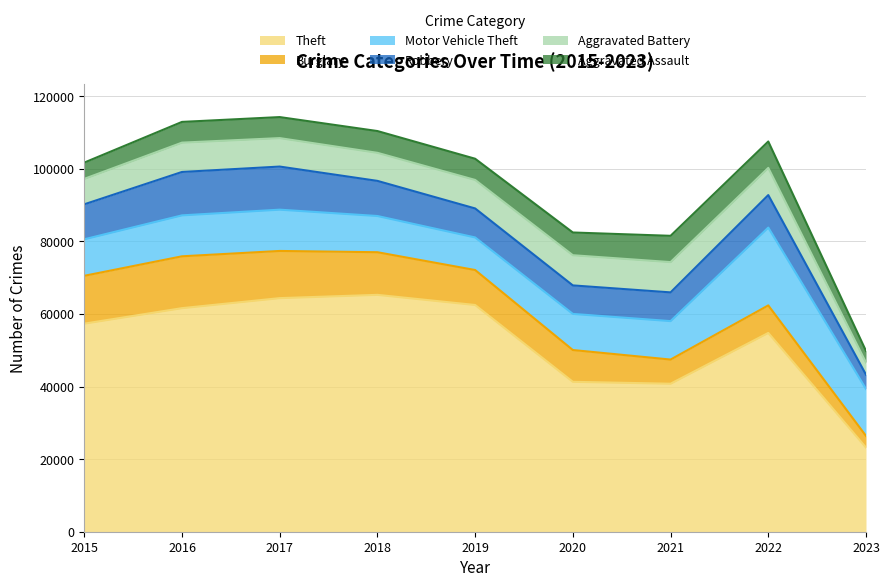

True or false: Burglary and Theft intersect in this chart.

False